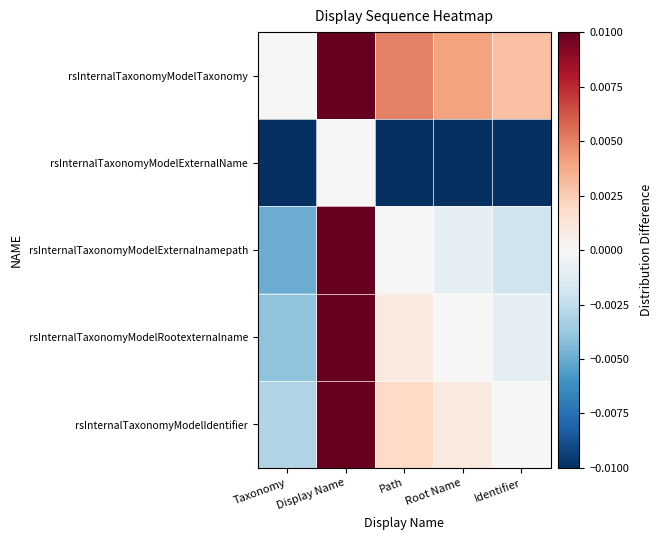

Which series has the largest total across all categories?

rsInternalTaxonomyModelTaxonomy